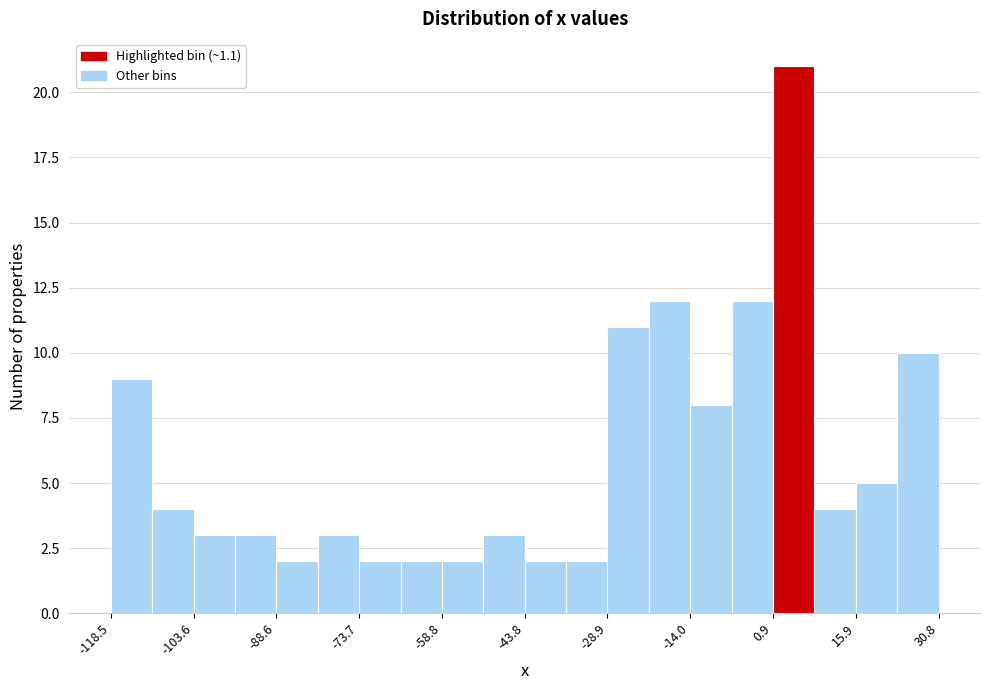

Read against the x-axis, roughly where is the centre of the tallest bar?

4